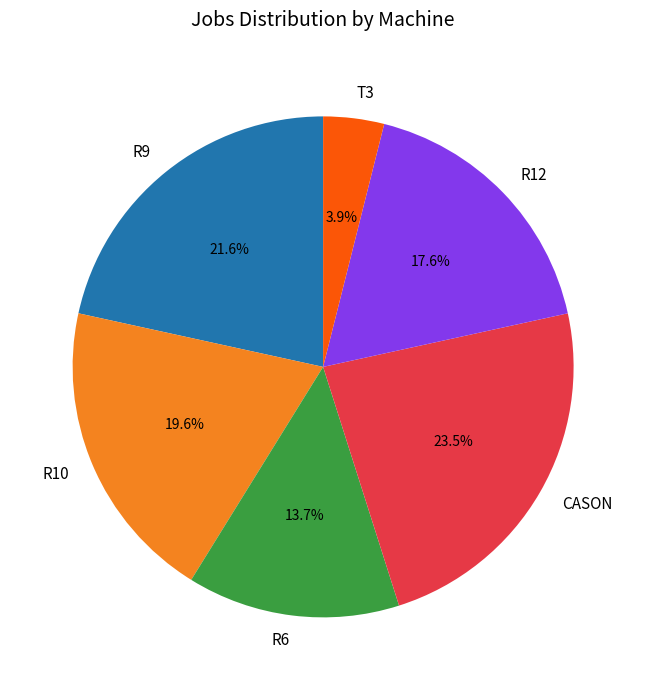

The R10 slice represents 20% of the pie. True or false?

True